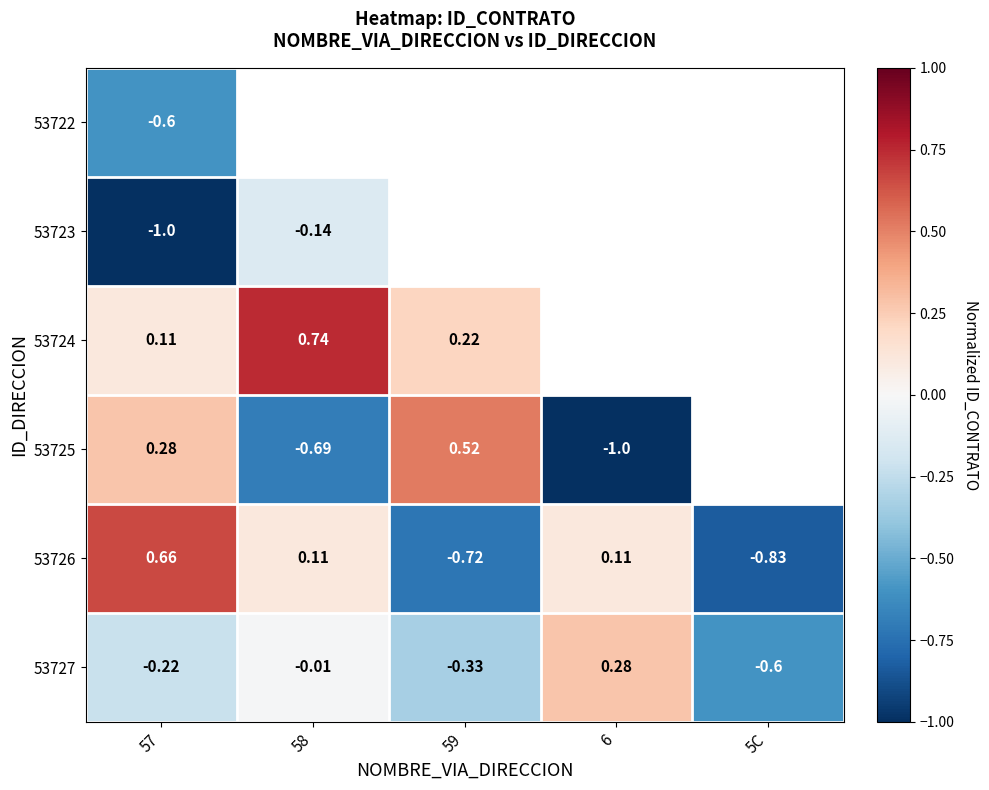

What is the difference between the 53726 values at 5C and 57?

1.5